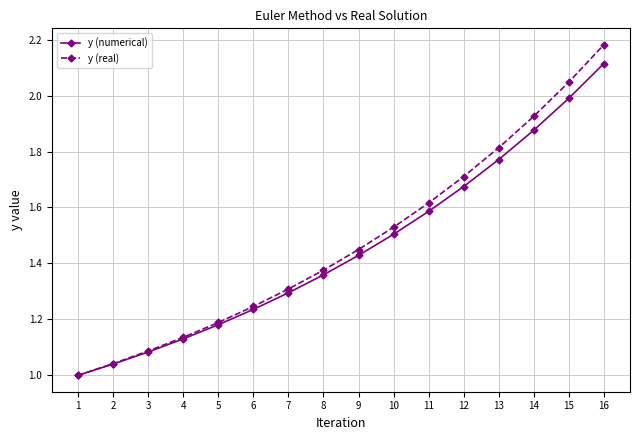

Between 15 and 16, which series saw the biggest shift?

y (real)